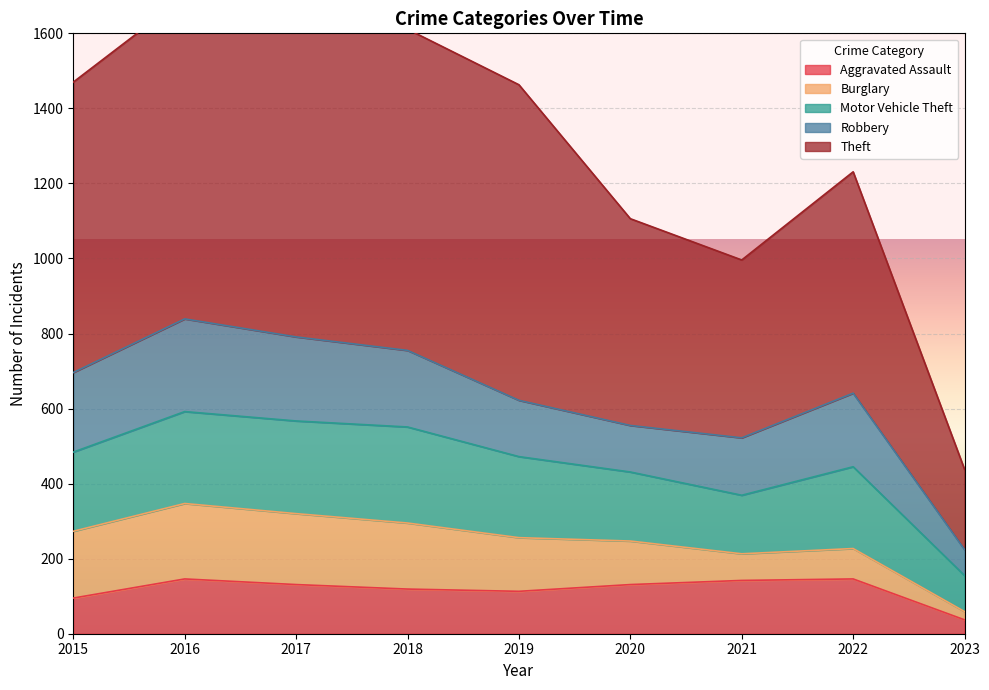

How many data points in Robbery are above 196?

4